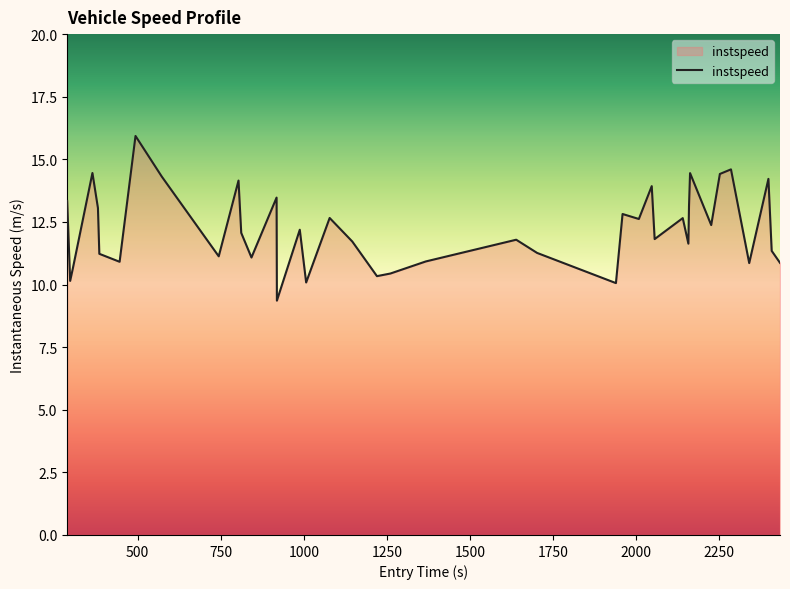

What is the smallest value displayed?

9.4